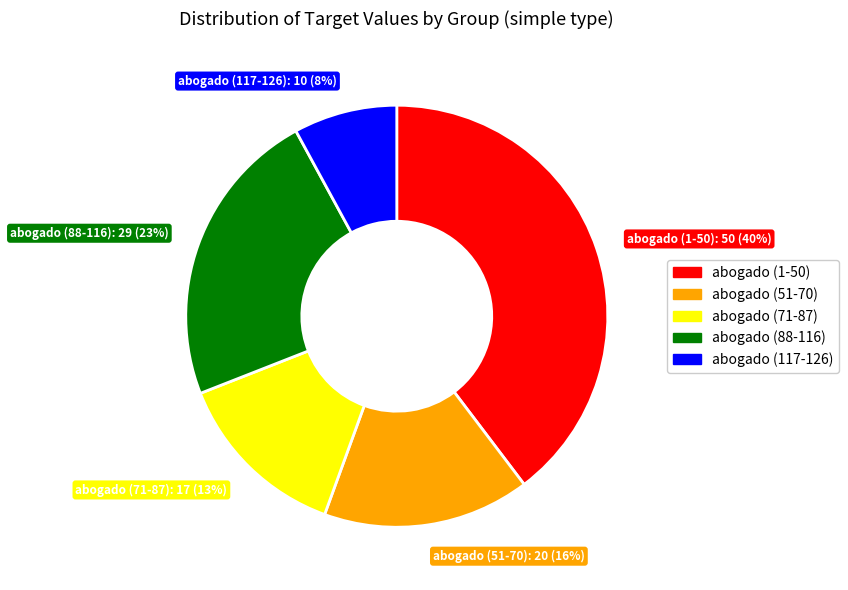

Is there any slice that represents more than half of the pie?

No